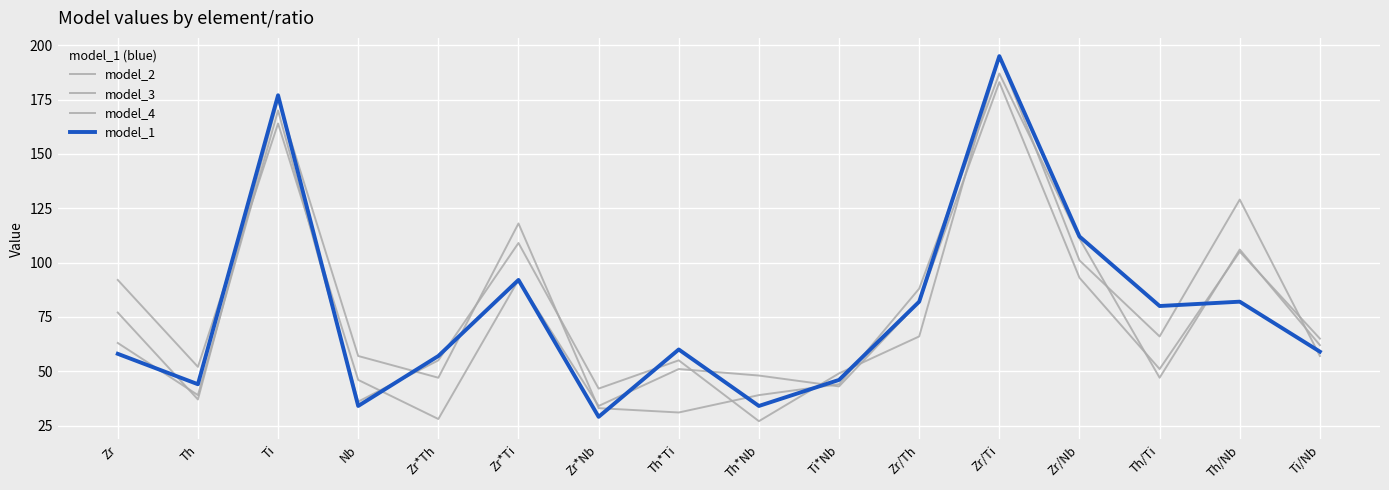

What is the average value of the model_3 series?

79